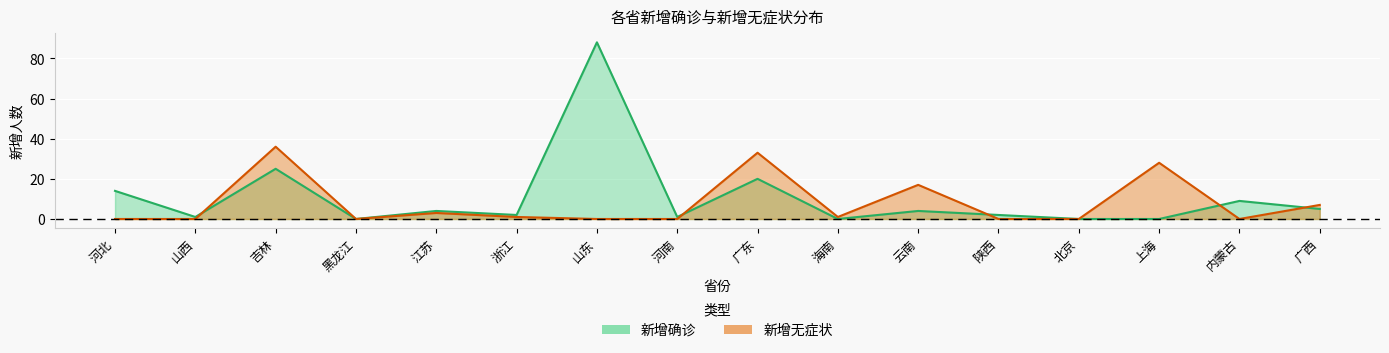

True or false: 新增确诊 has a value of 14 at 内蒙古.

False